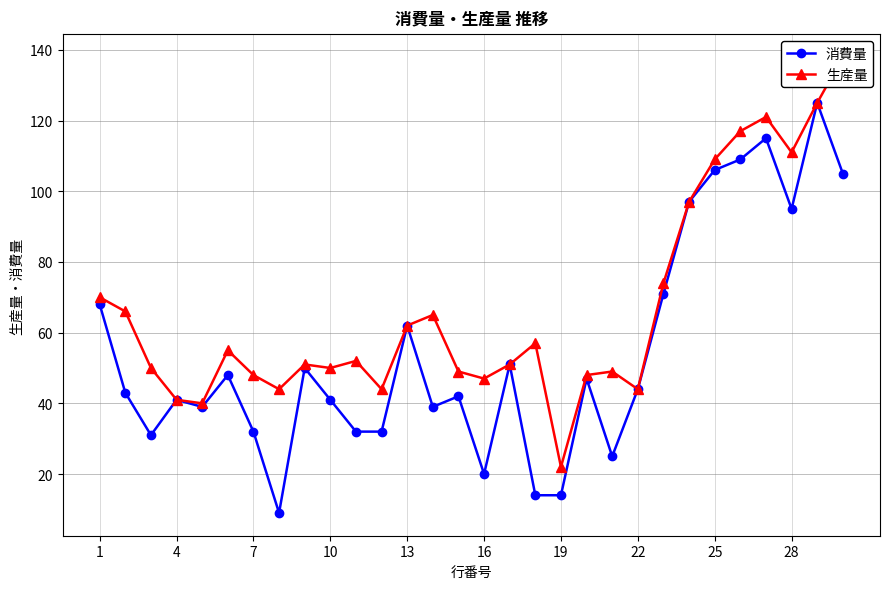

True or false: 消費量 has more than 2 interior local peaks.

True